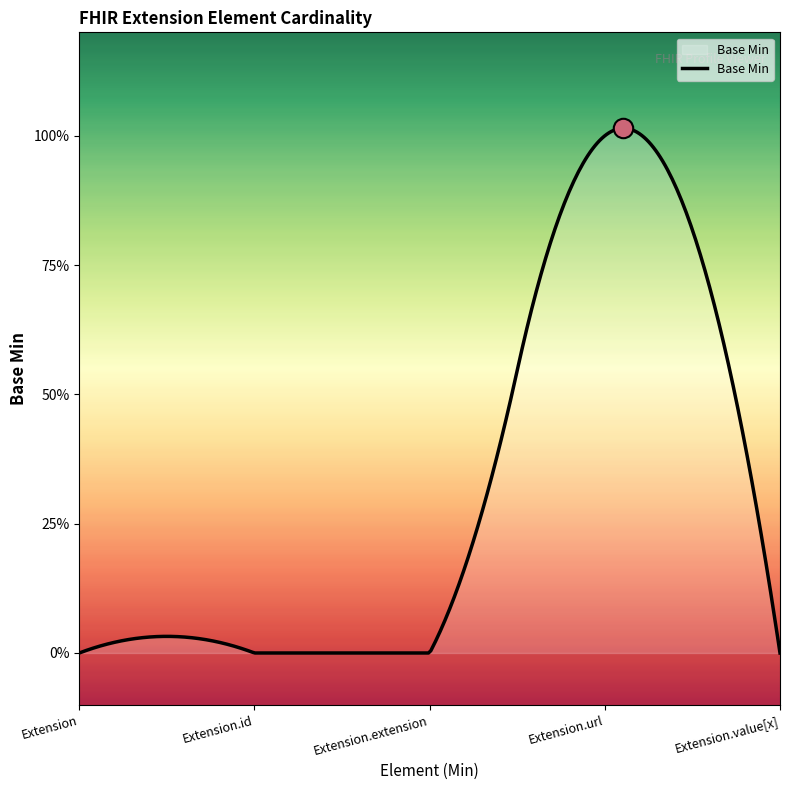

Does the chart have visible grid lines?

No